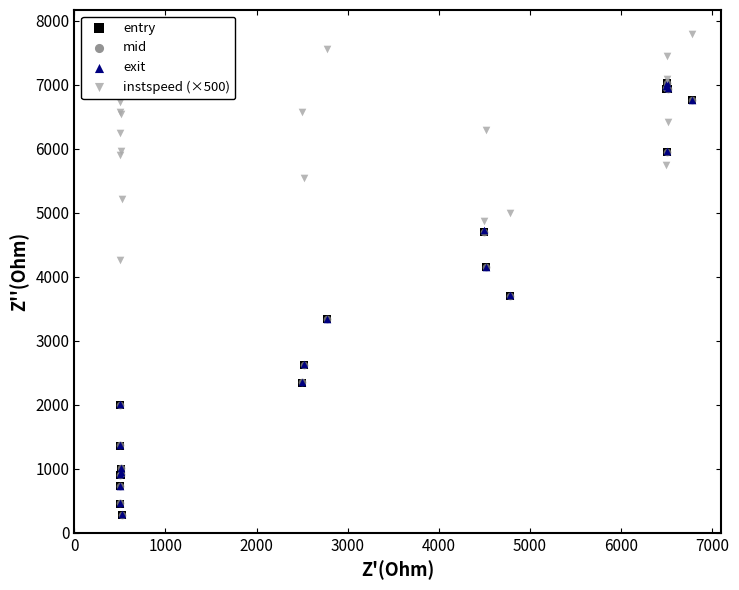

Which series contains the highest Y value?

instspeed (×500)